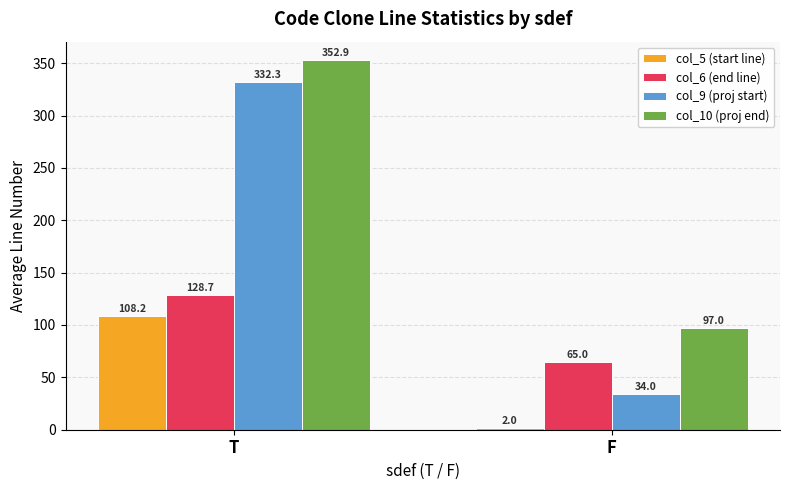

At which label is col_10 (proj end) closest to 224?

F